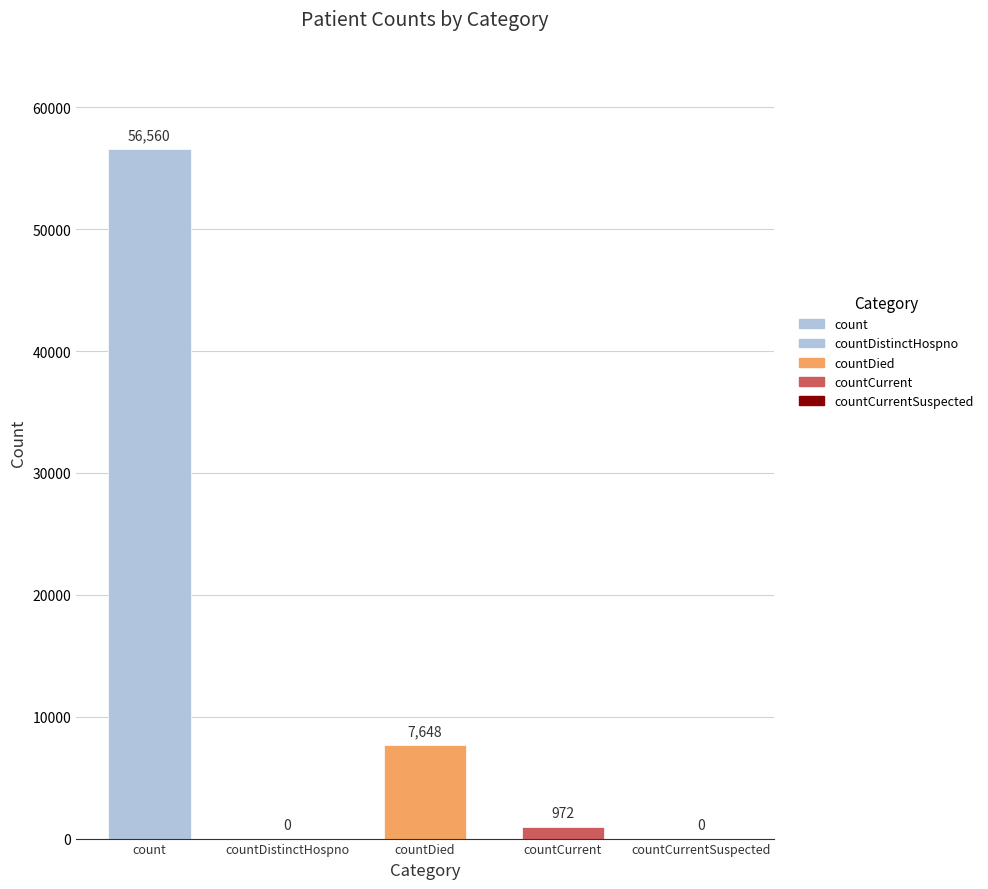

Where does the data first go above 972?

count